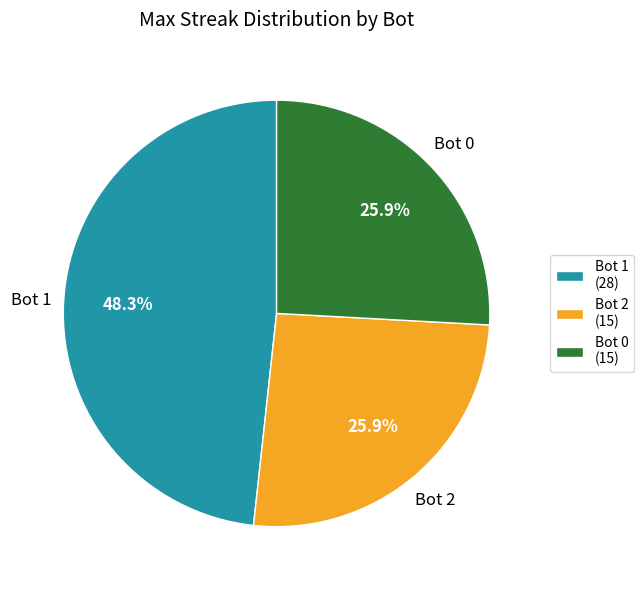

Combined, what portion of the pie is Bot 2 (15) and Bot 0 (15)?

51.7%